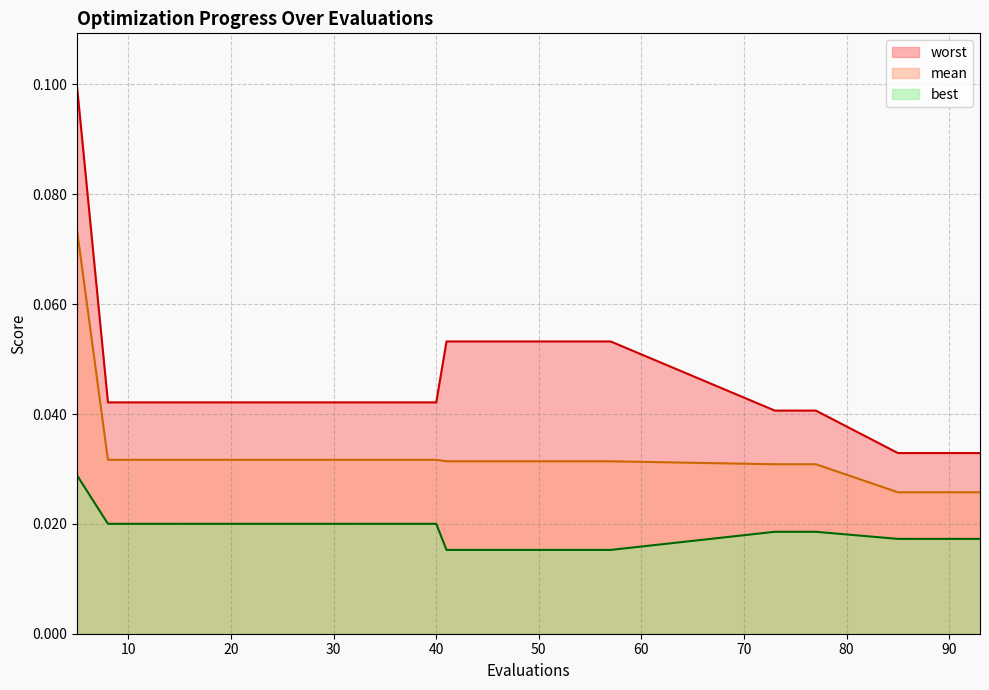

What is the sum of the worst values at 85 and 49?

0.1